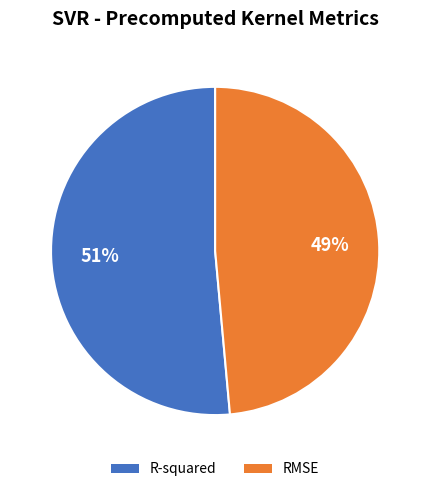

How many segments does this pie chart have?

2